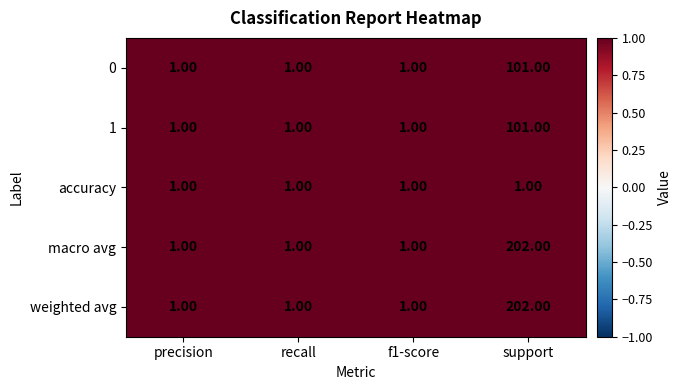

Is the value of weighted avg at support greater than the value of macro avg at recall?

Yes